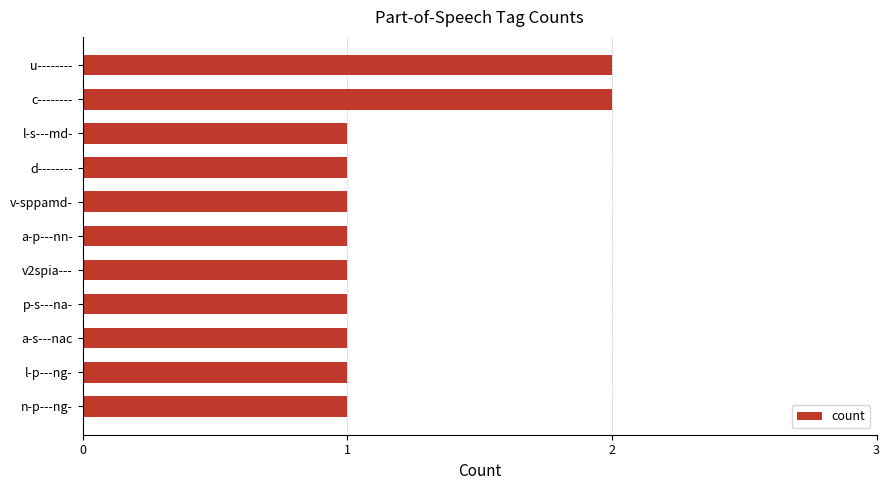

What is the label of the 6th bar from the top?

a-p---nn-